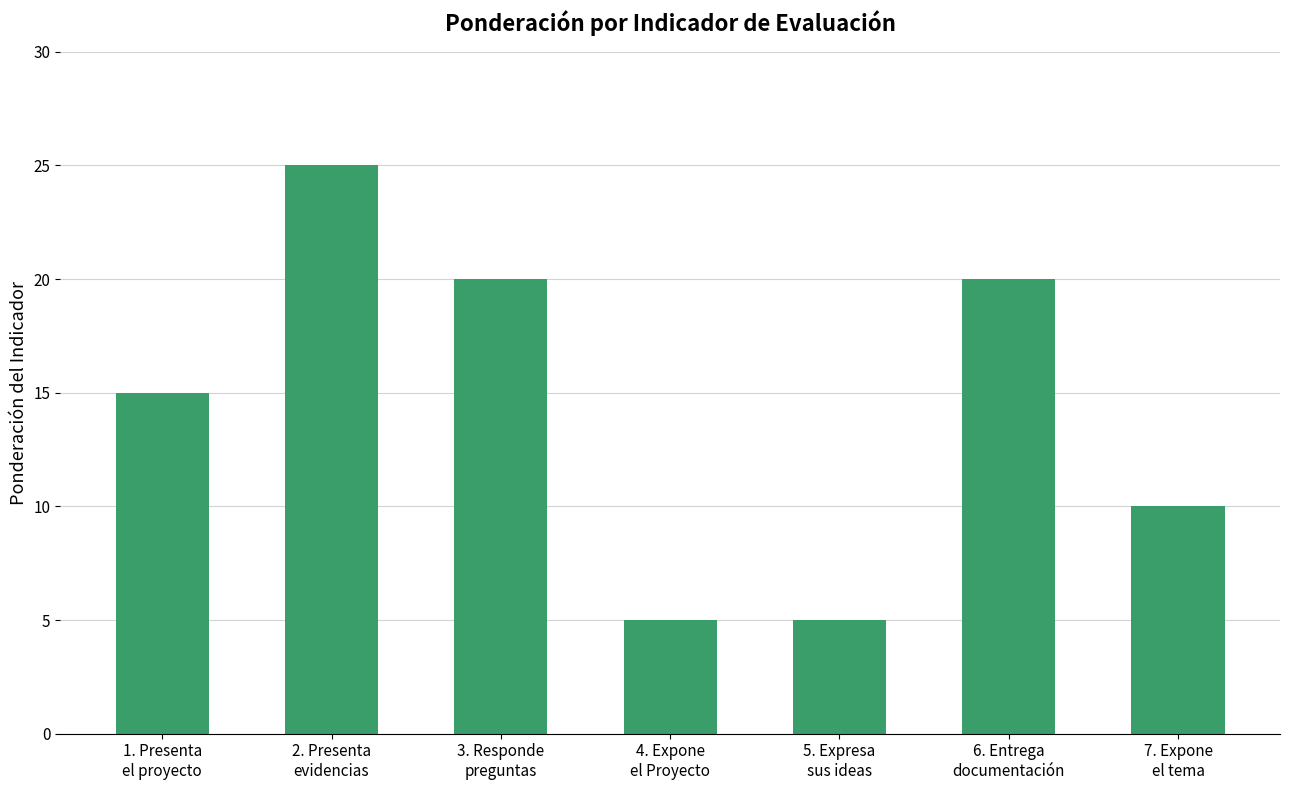

What is the change in value from 1. Presenta
el proyecto to 7. Expone
el tema?

-5